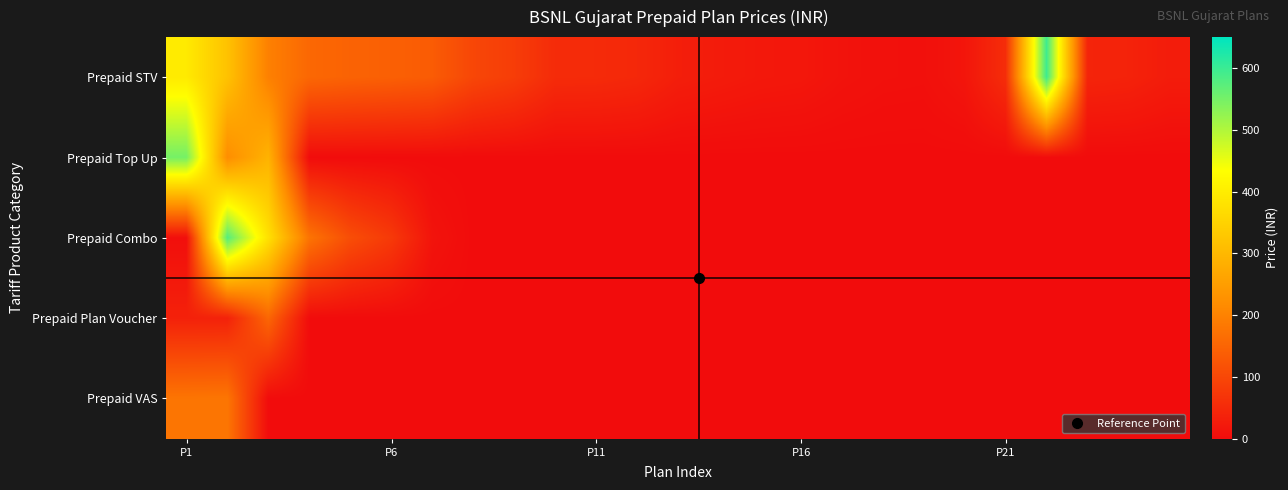

Count the number of categories in the chart.

25